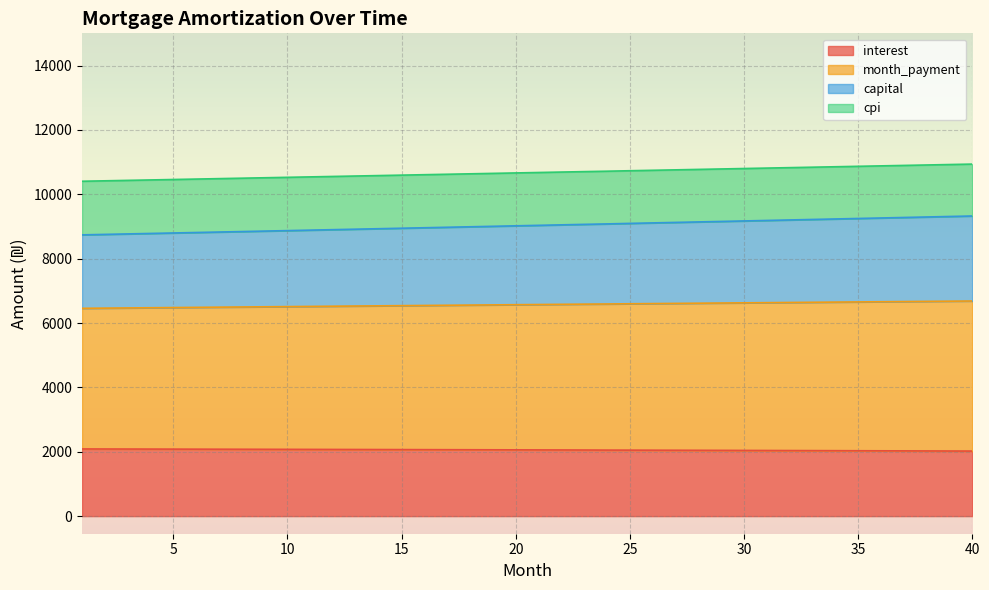

Which series changed the most between 29 and 36?

interest